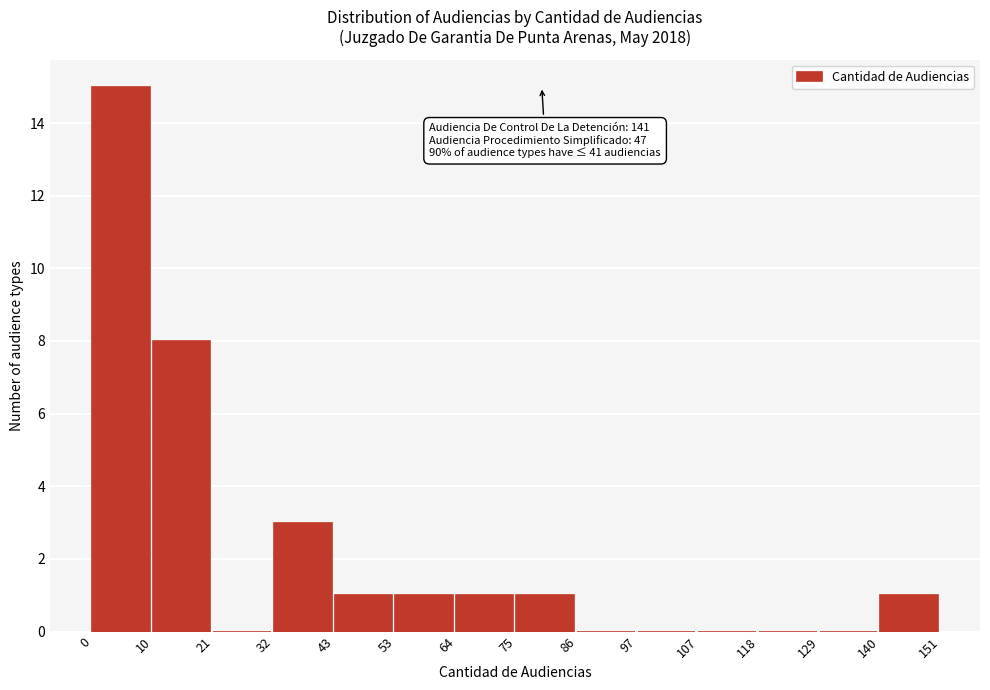

Over which range of the x-axis is the bar tallest?

0 to 10